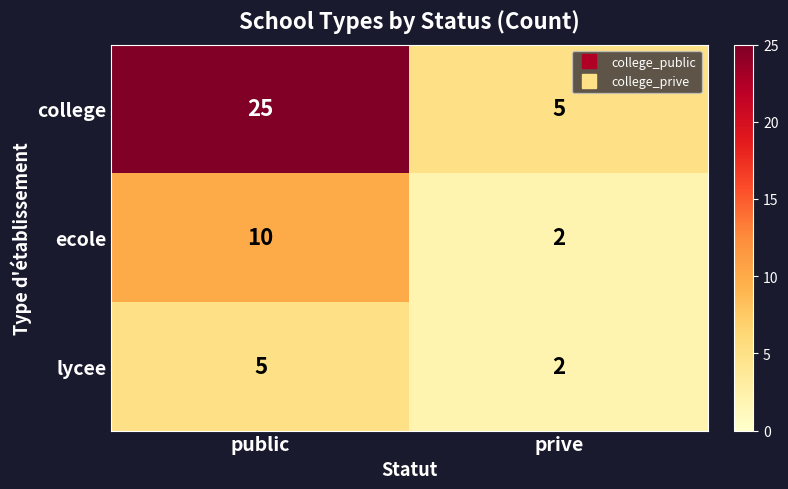

At which category is the sum across all series the highest?

public